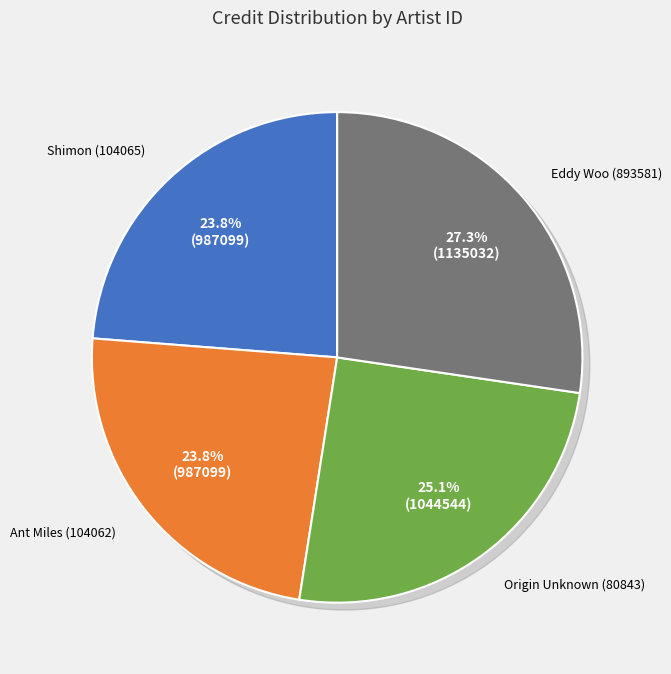

What is the largest slice in the pie chart?

893581